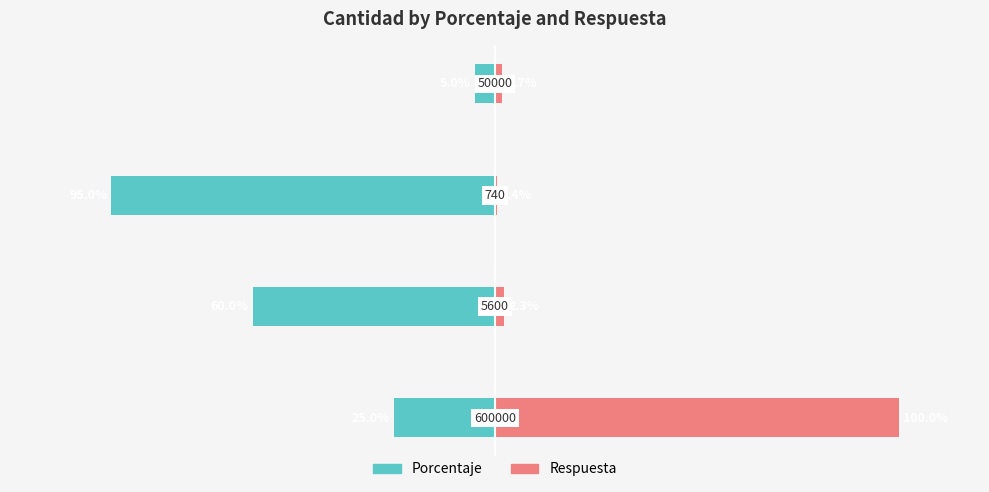

What are all the series names shown in the legend?

Porcentaje, Respuesta